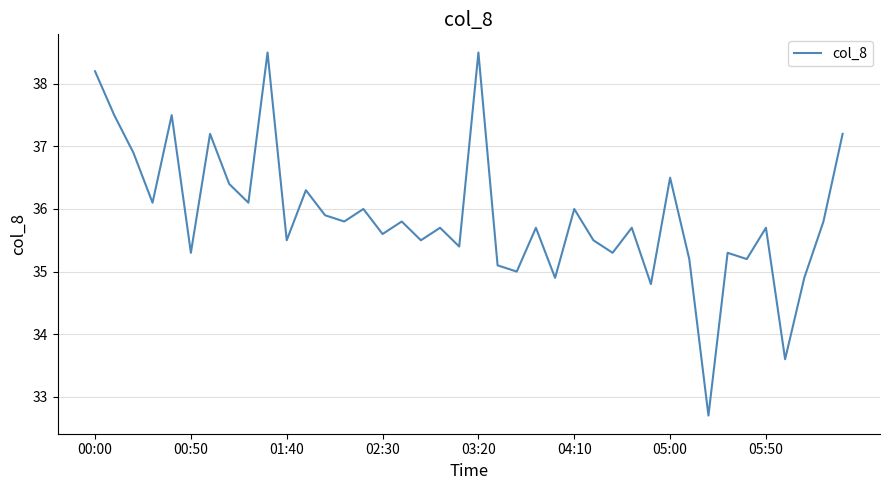

How many distinct data groups are displayed?

1